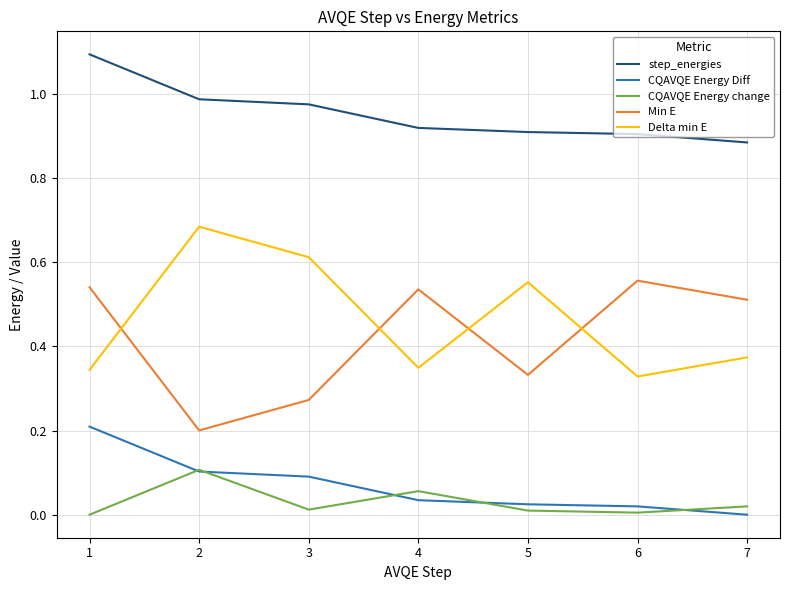

What is the total value across all series at 1?

2.2